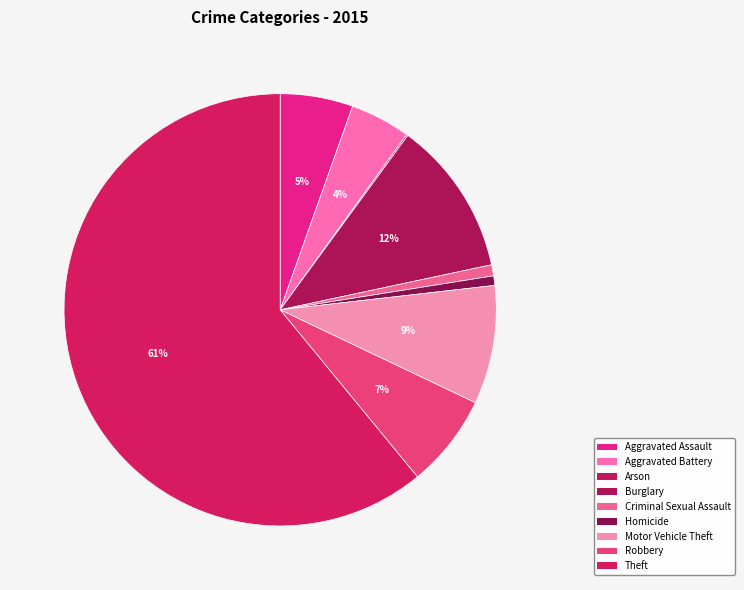

What portion of the pie excludes Criminal Sexual Assault?

99.2%